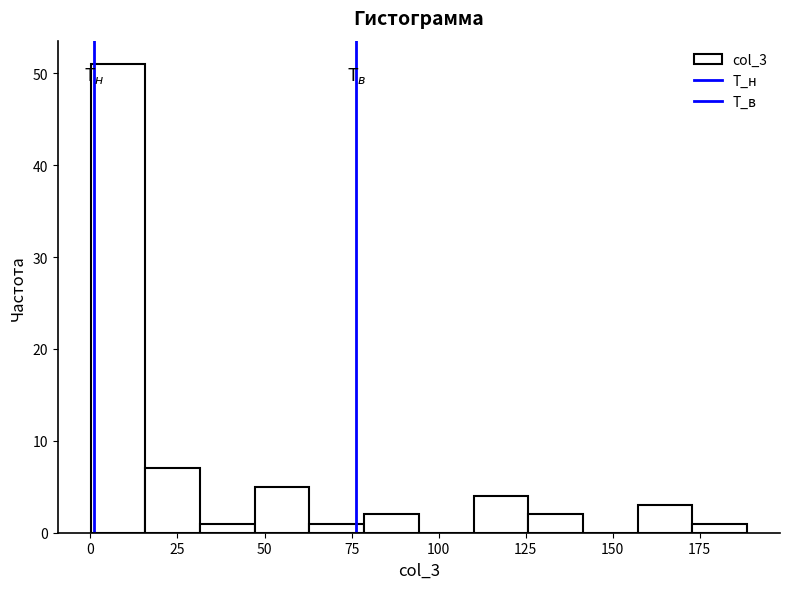

Read against the x-axis, roughly where is the centre of the tallest bar?

10